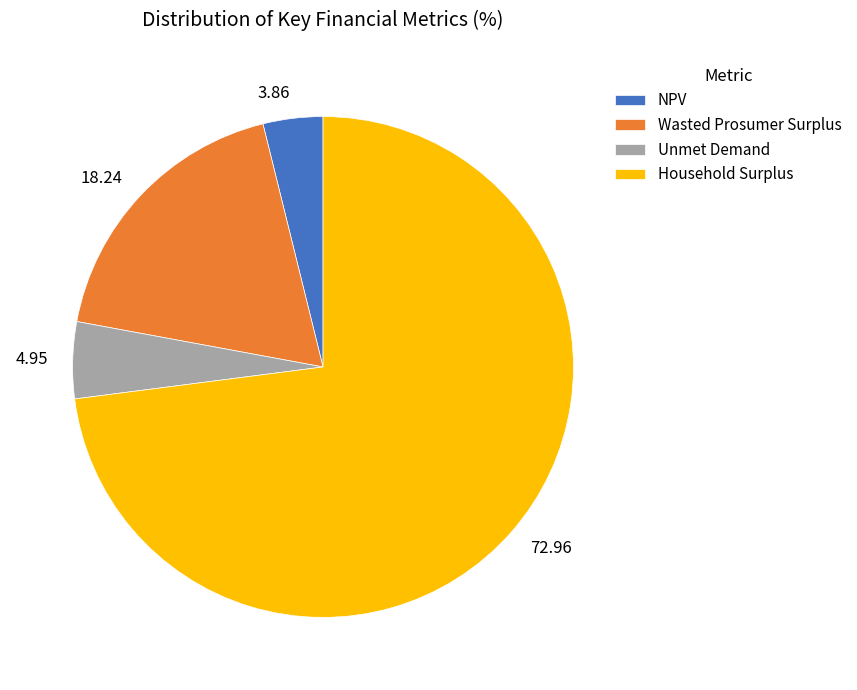

How many segments does this pie chart have?

4